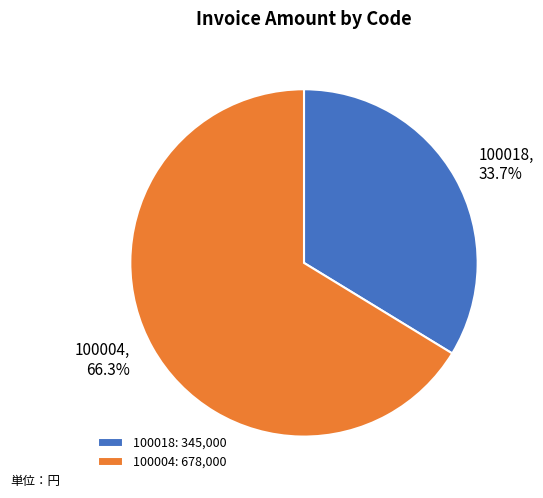

True or false: 100004 accounts for 52% of the total.

False